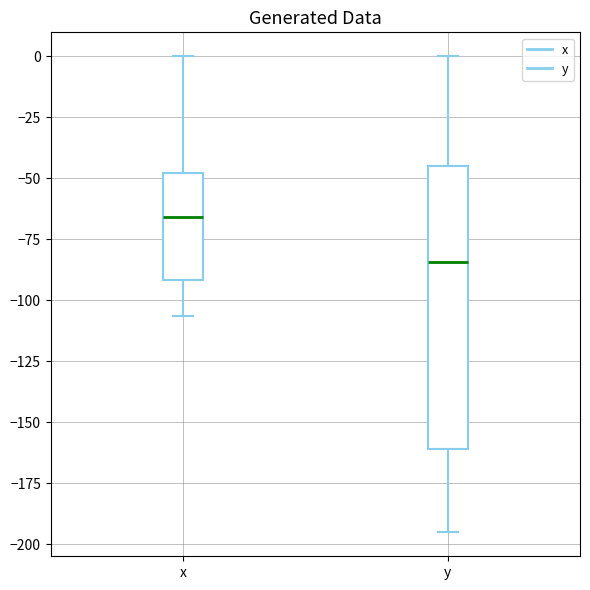

Reading left to right, transcribe this box plot: for each box, give where its median line is, the range the box spans, and where its two whiskers end, as read against the y-axis. The values are not printed on the chart, so give them approximately, as read against the axis.

x: median -65, box -90 to -50, whiskers -105 to 0
y: median -85, box -160 to -45, whiskers -195 to 0